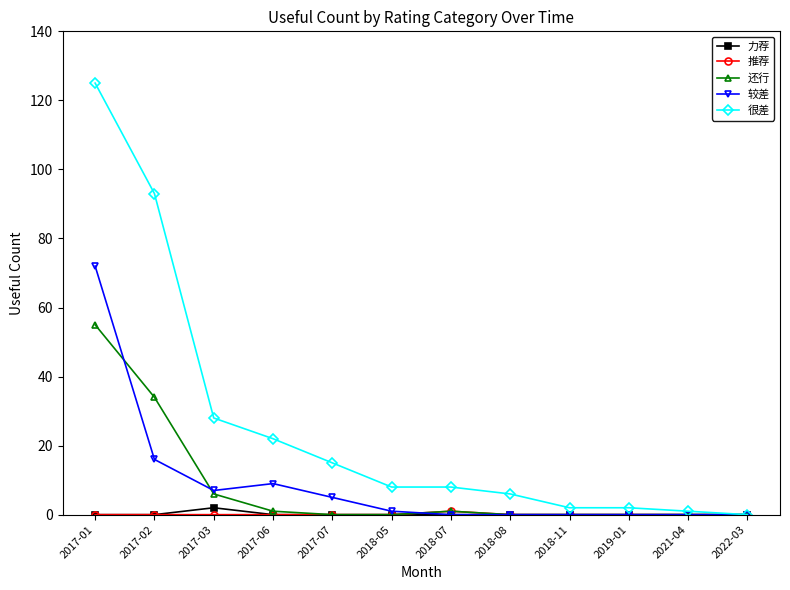

True or false: 很差 has more than 2 points higher than both neighbors.

False